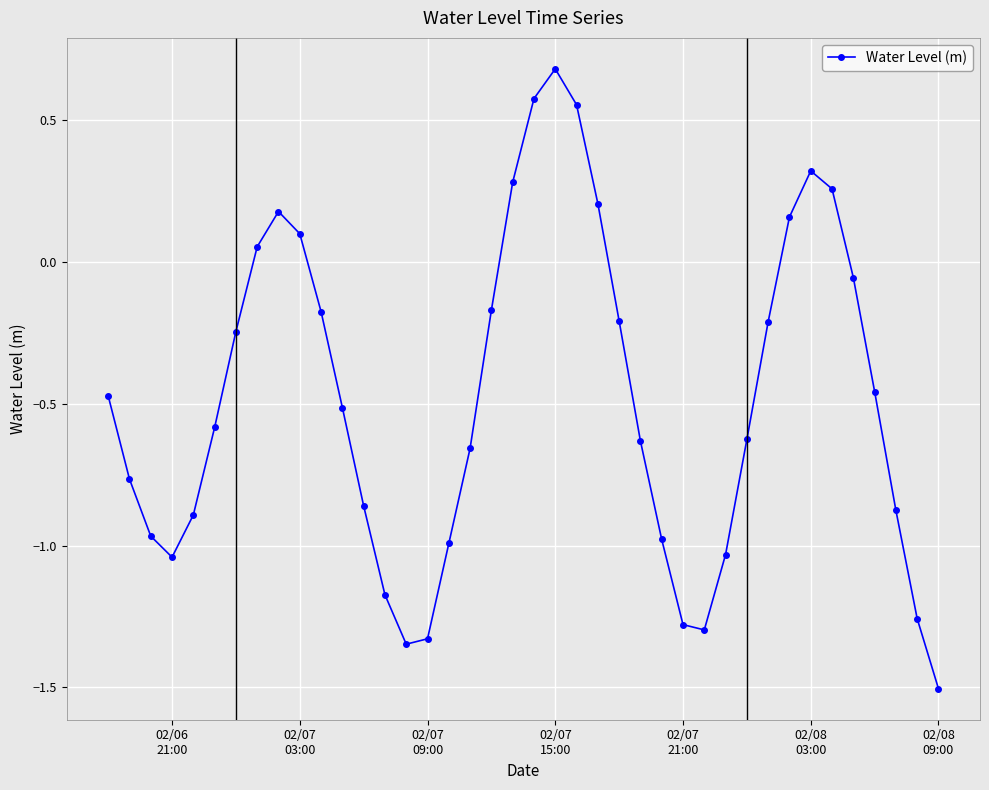

What is the sum of all values?

-19.2